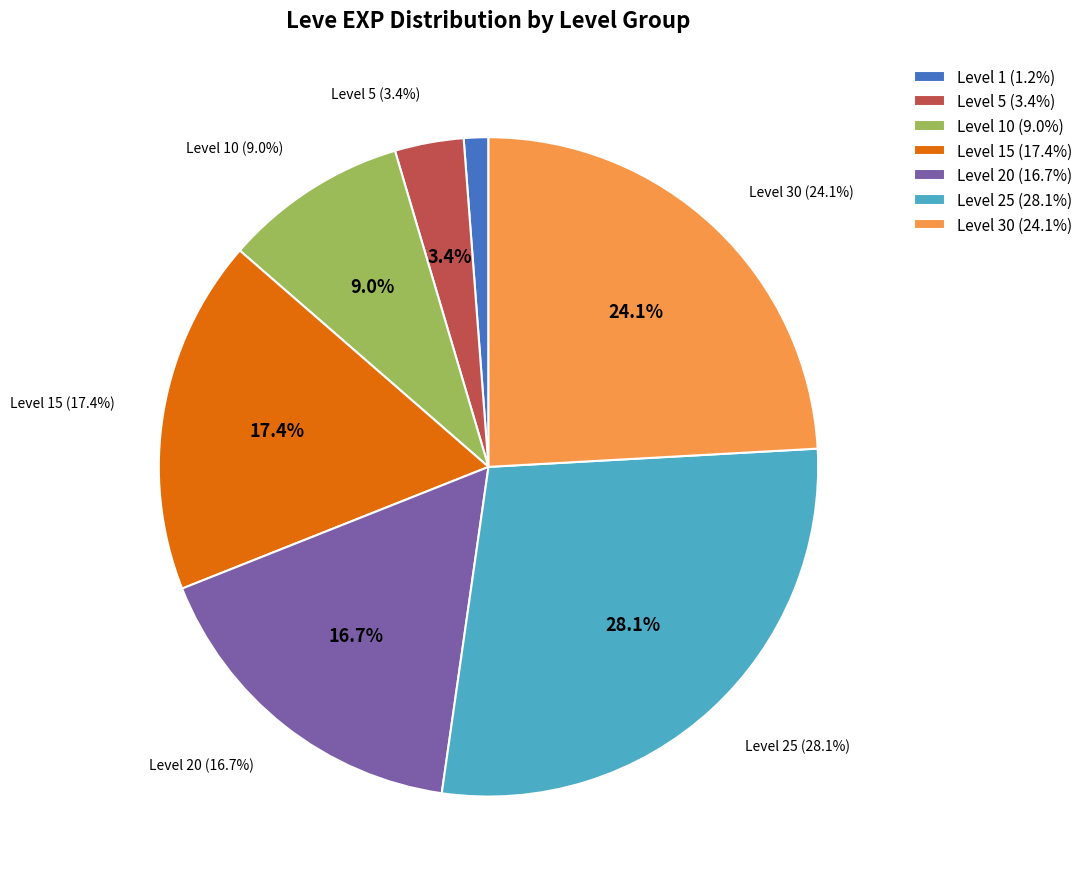

What is the change in value from 1 to 3?

+6460